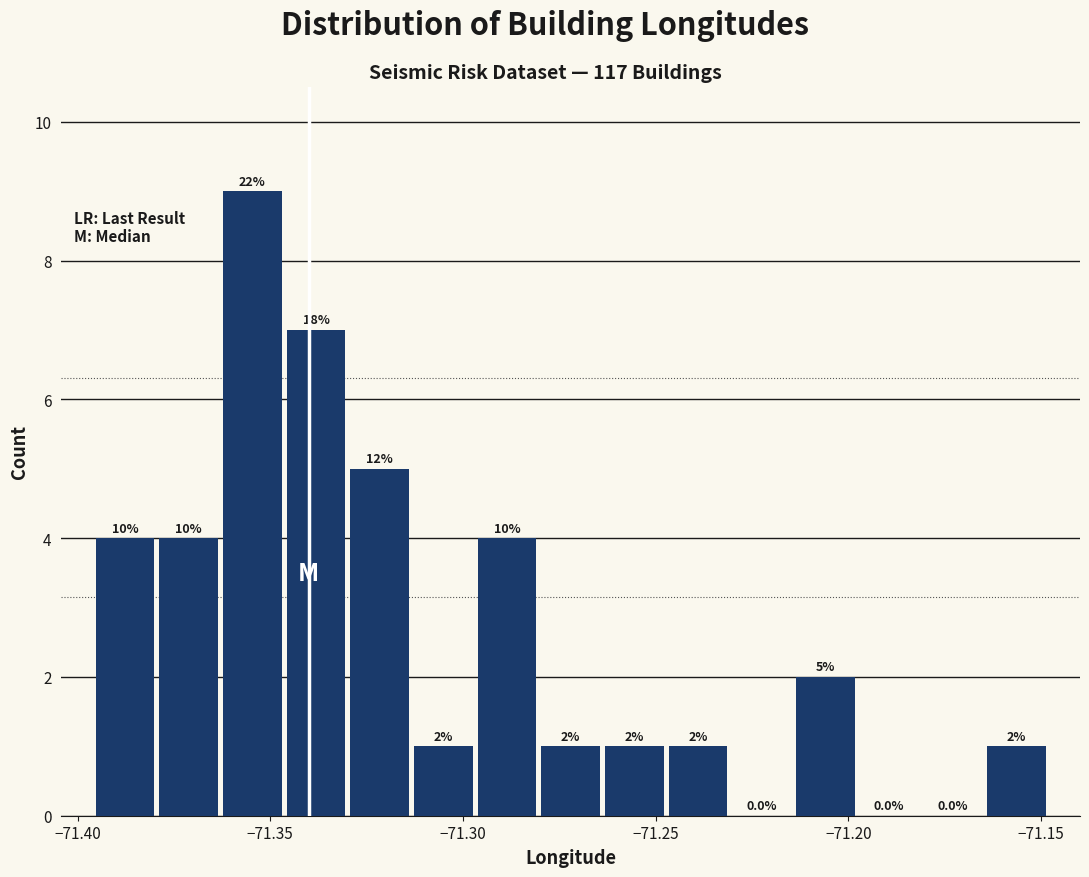

Read against the x-axis, roughly where is the centre of the tallest bar?

-71.355